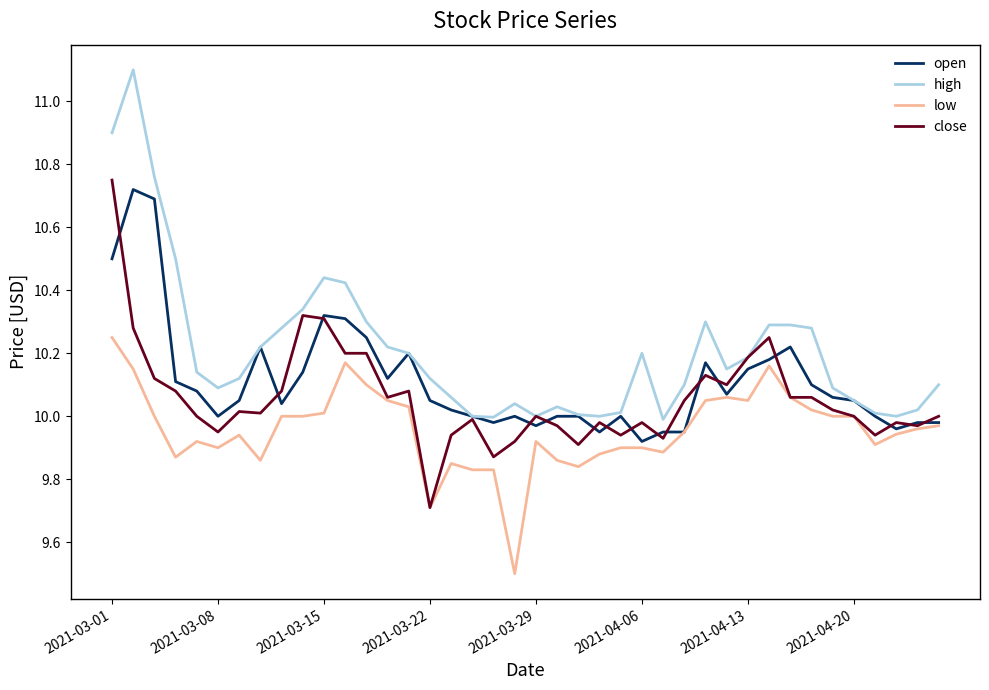

Which series has the largest range (max minus min)?

high